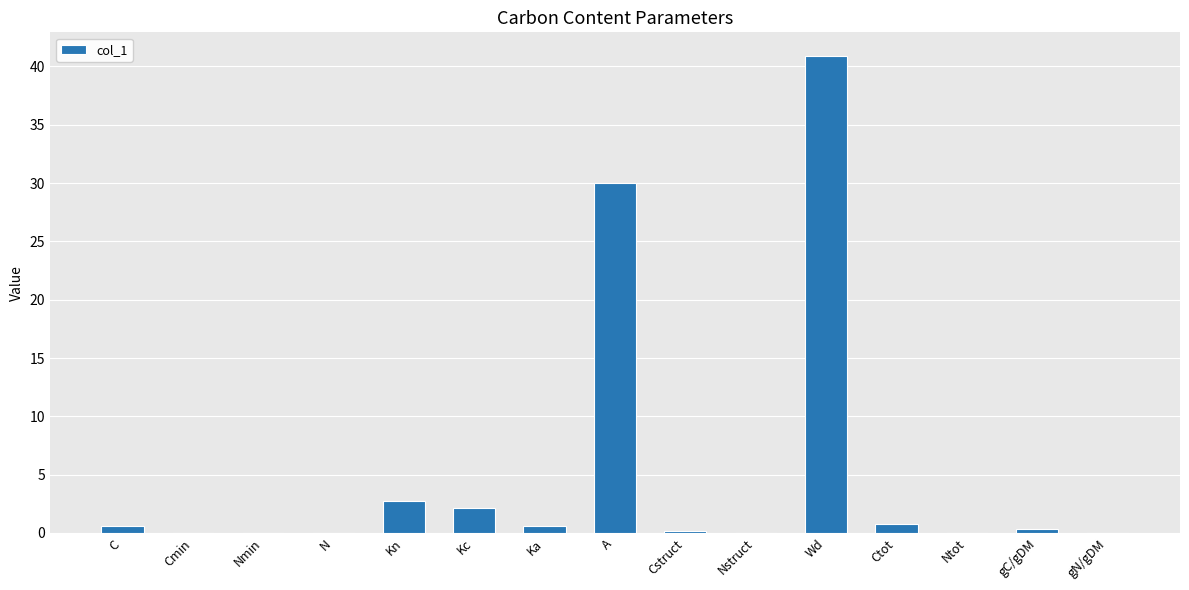

At which label is the value closest to 20?

A